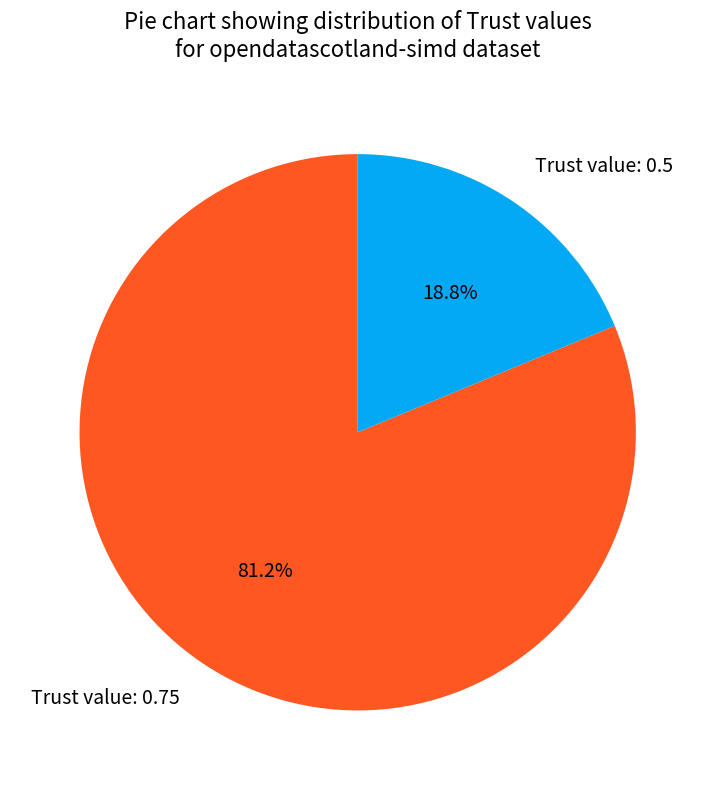

What is the total percentage of Trust value: 0.5 and Trust value: 0.75?

100.0%